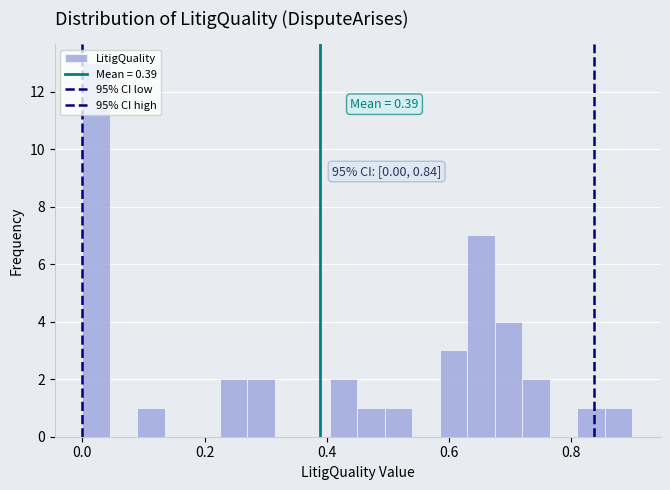

Read against the x-axis, roughly where is the centre of the tallest bar?

0.02